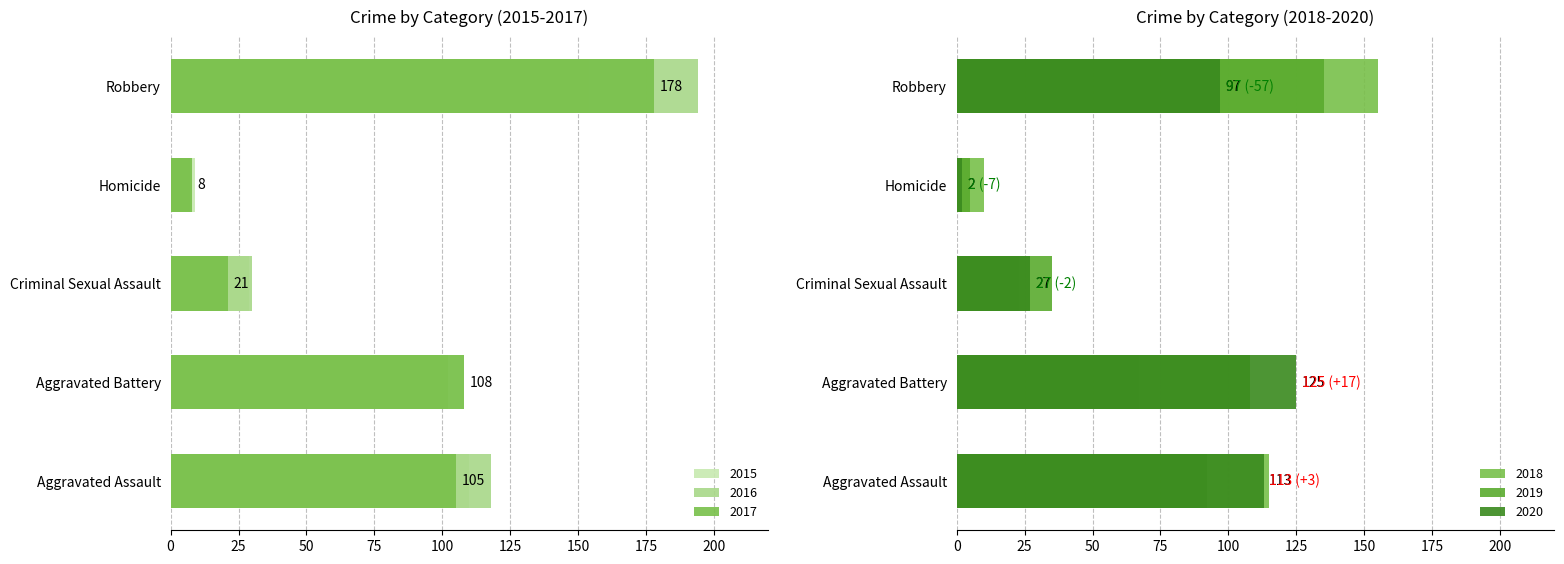

What is the spread (max minus min) of values at Robbery?

97